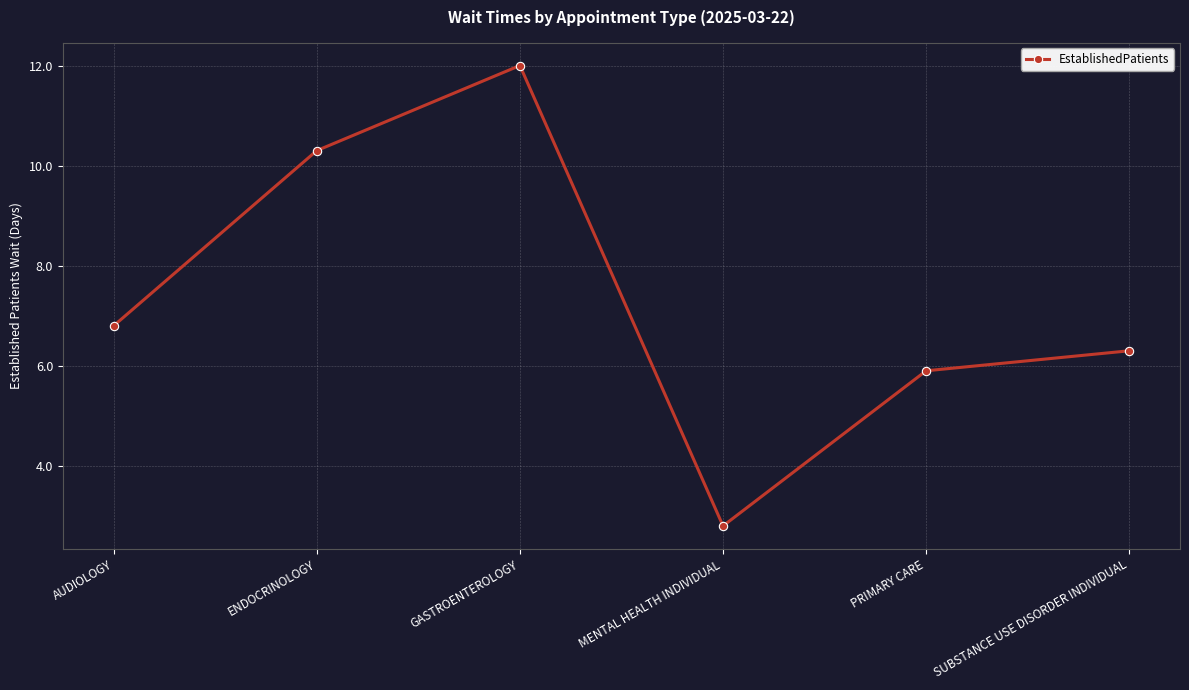

What is the label of the 2nd point from the right?

PRIMARY CARE